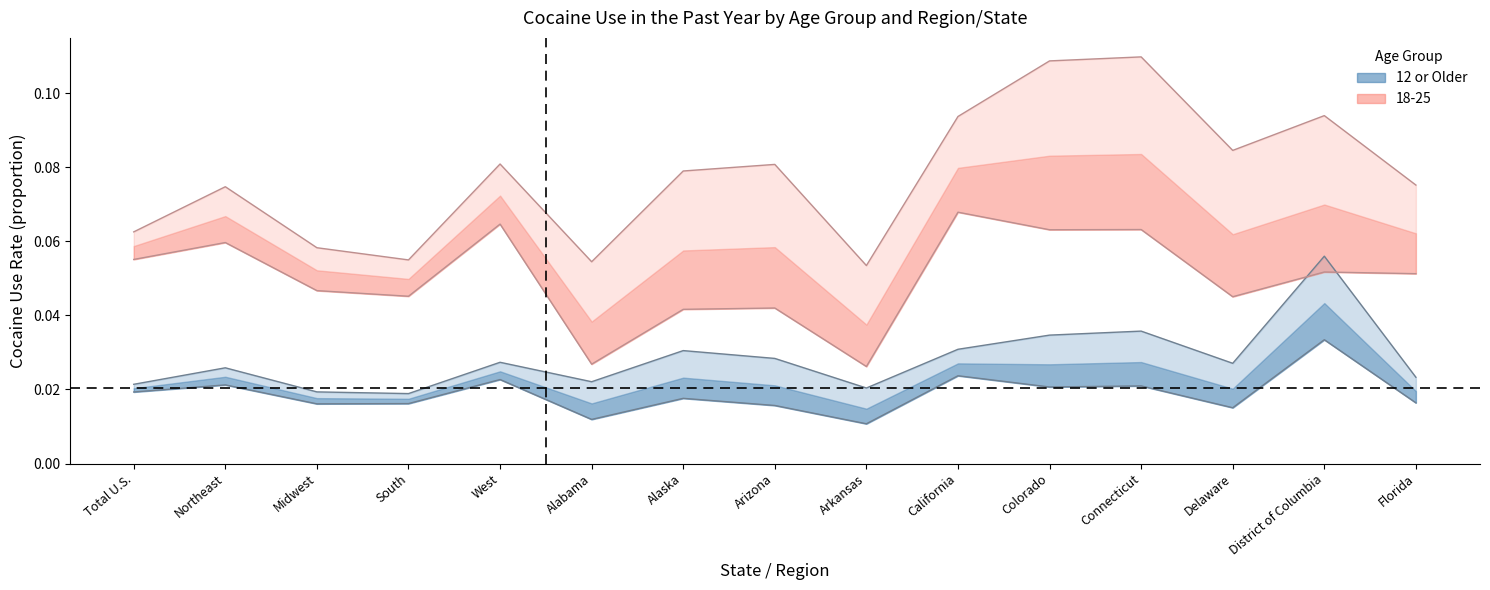

Does the chart display data point markers on the line(s)?

No